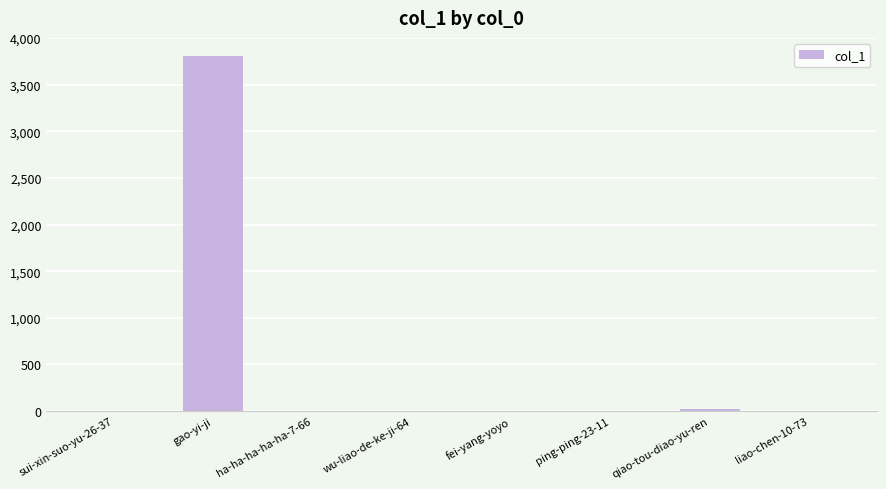

At which category does the chart reach its peak across all series?

gao-yi-ji